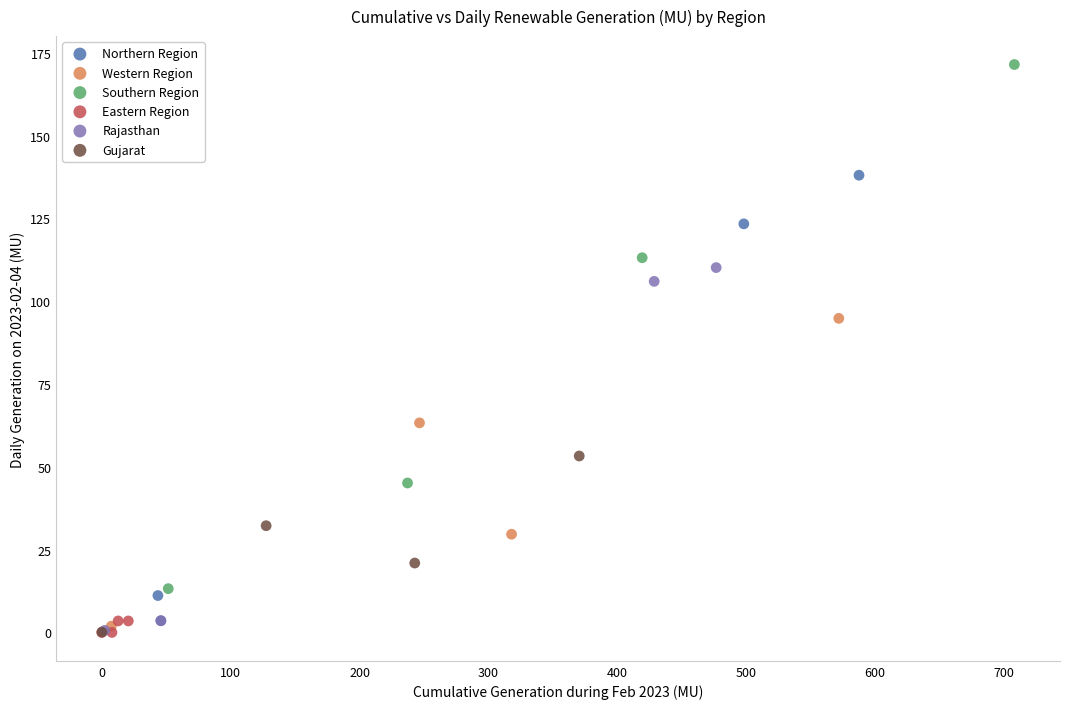

Which series contains the highest Y value?

Southern Region